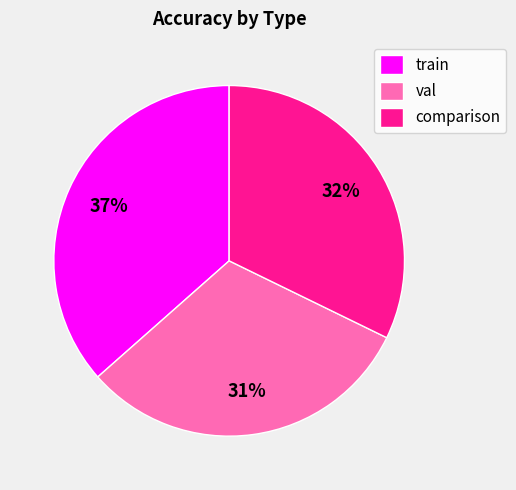

Between val and train, which is larger?

train